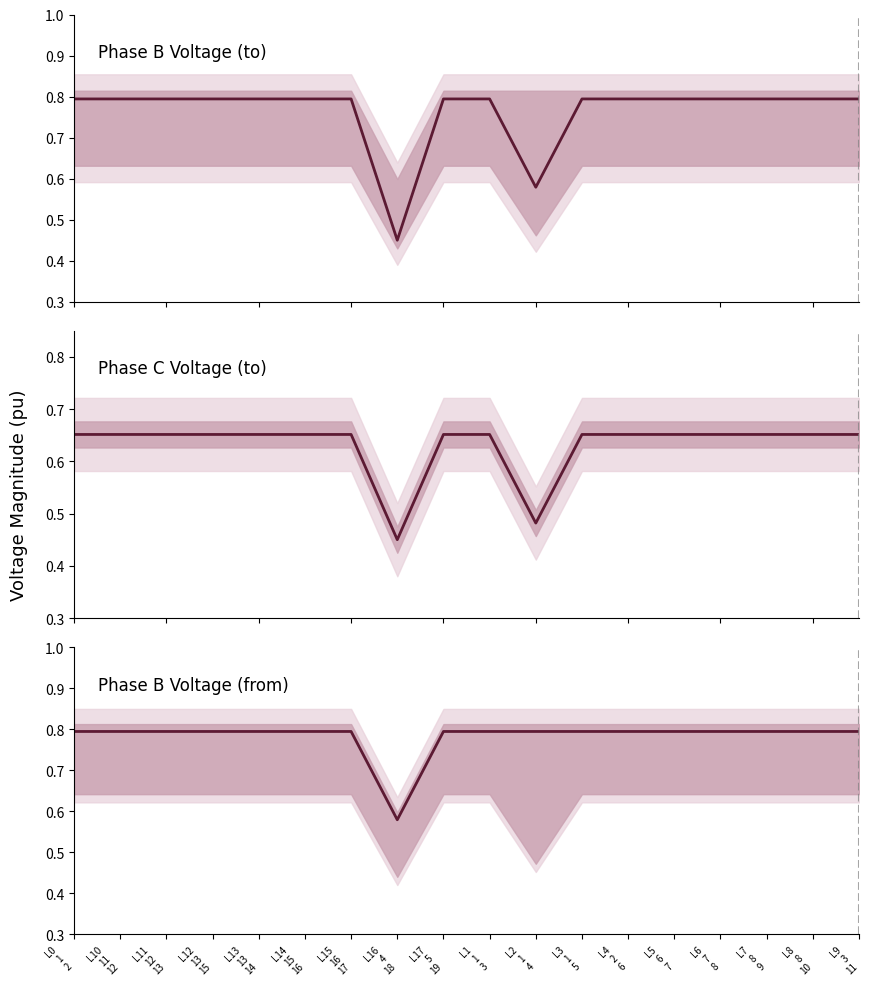

What is the label of the 14th point from the right?

L13
13
14